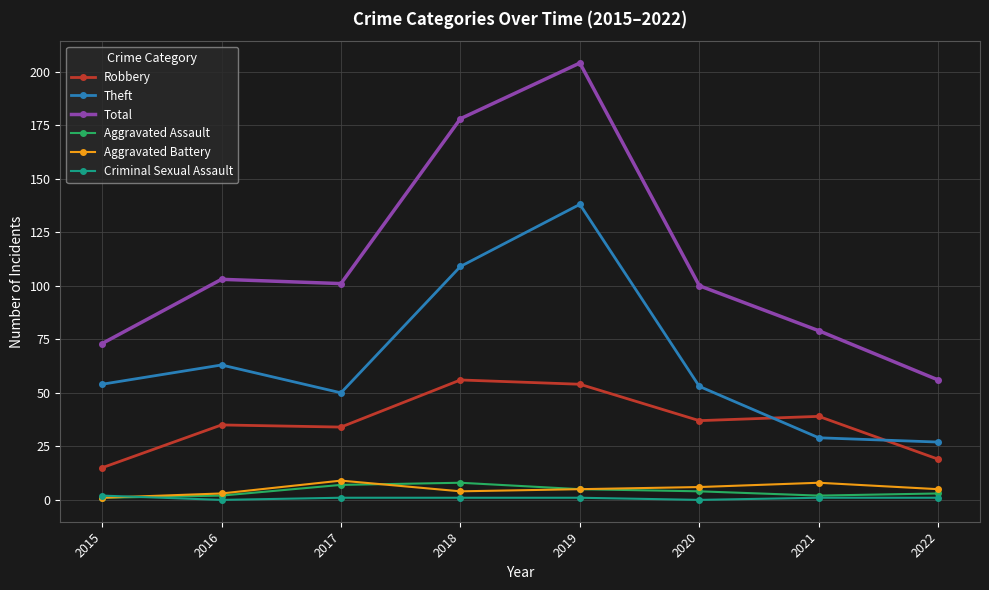

What is the minimum value for Aggravated Battery?

1